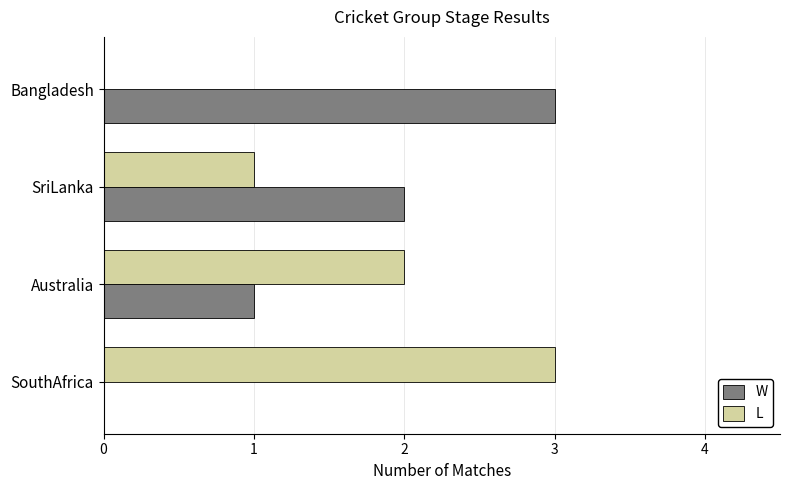

What is the approximate value of W at Bangladesh?

3